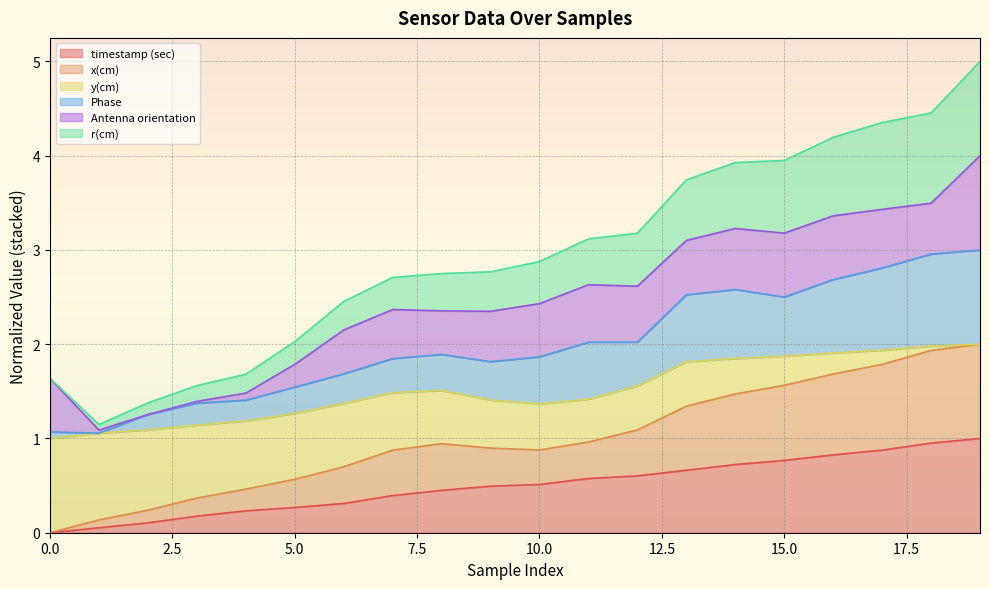

What is the highest value of the timestamp (sec) series?

1.0